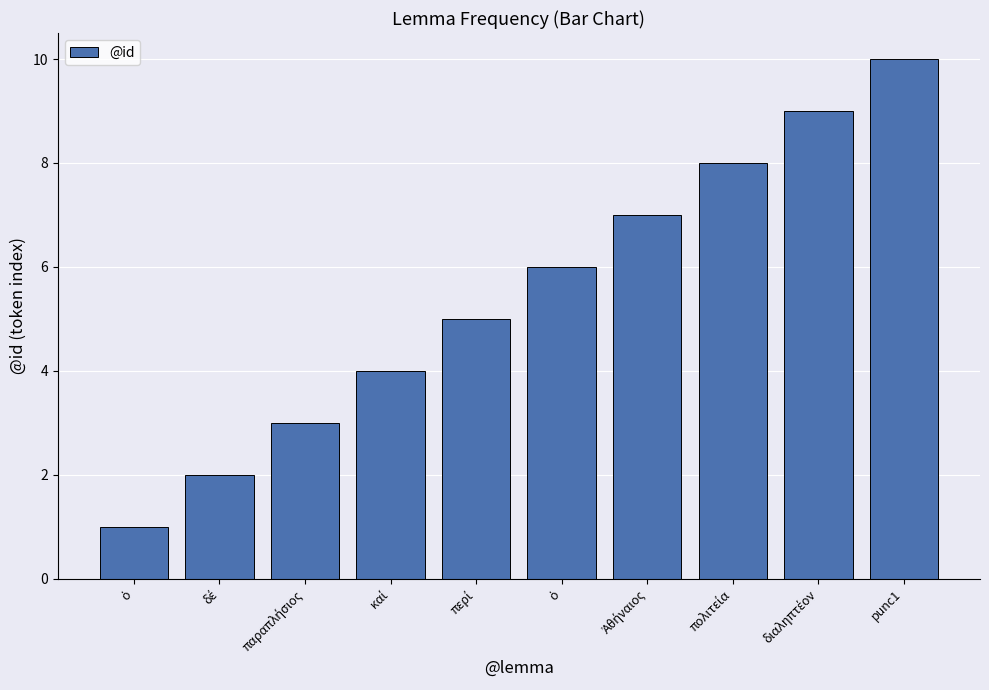

The chart shows a value of 5 at παραπλήσιος. True or false?

False